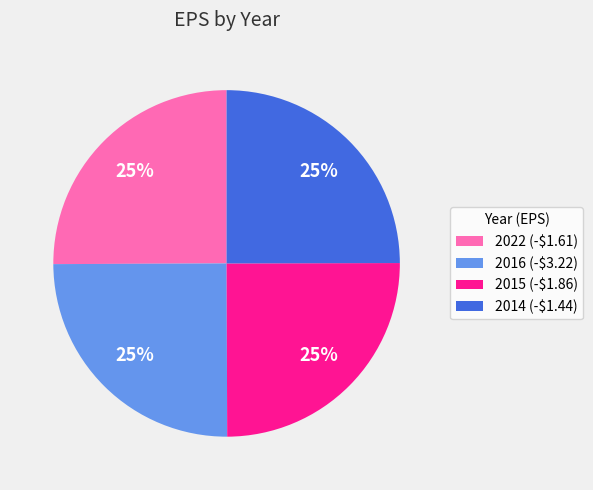

Count the number of slices in the pie.

4